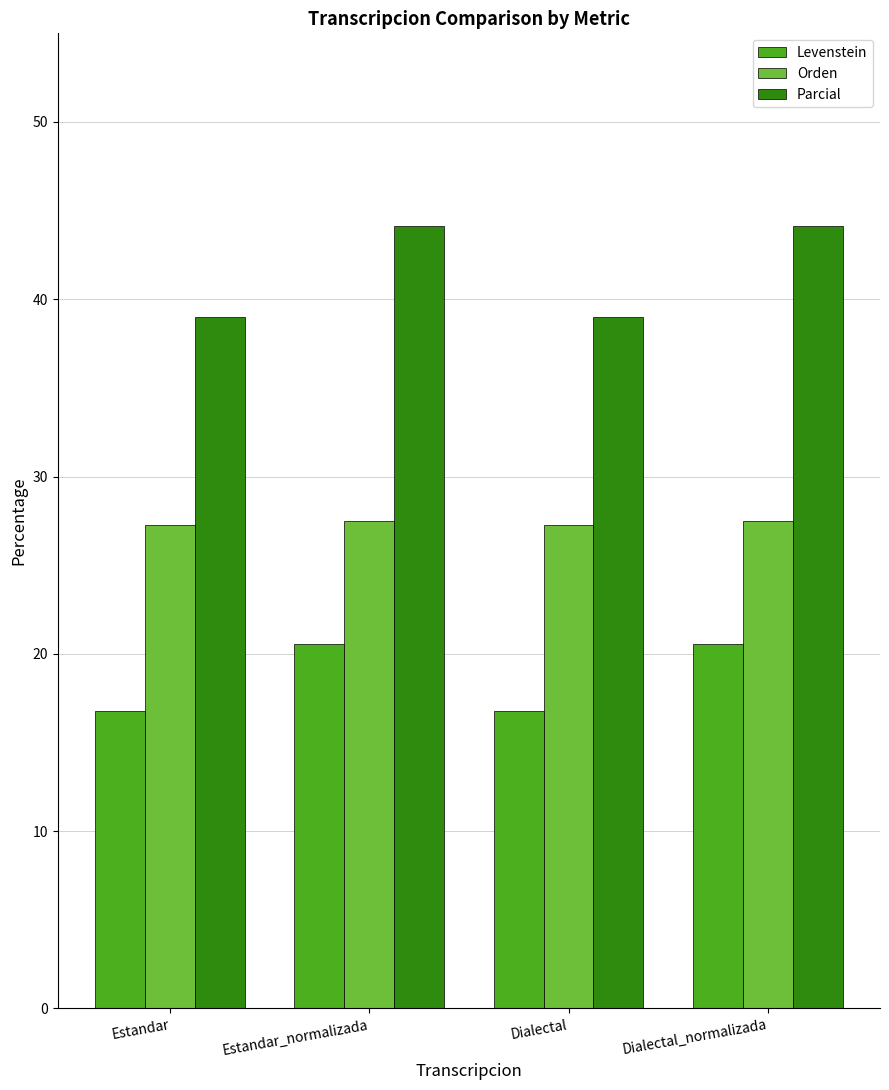

Which series has the largest total across all categories?

Parcial